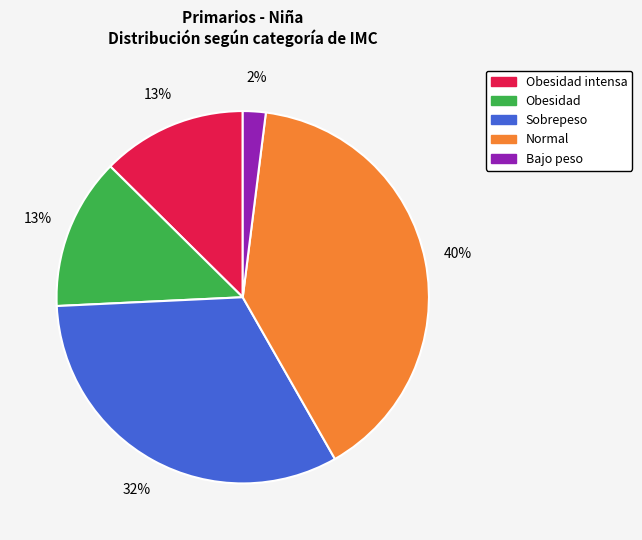

How many segments does this pie chart have?

5